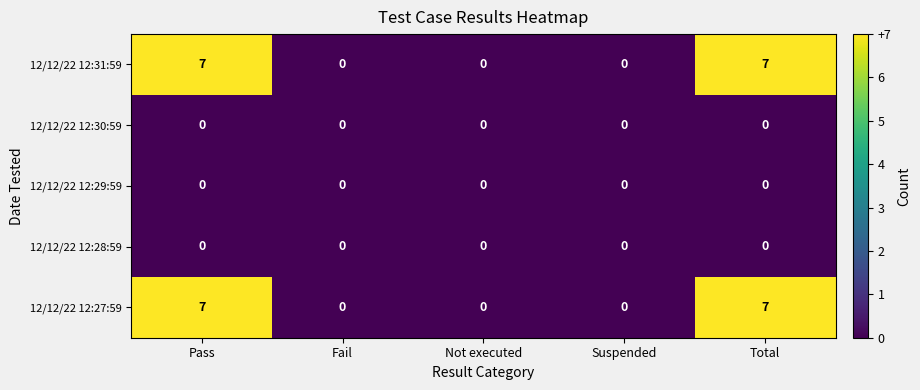

The 12/12/22 12:28:59 series shows 0 at Not executed. True or false?

True